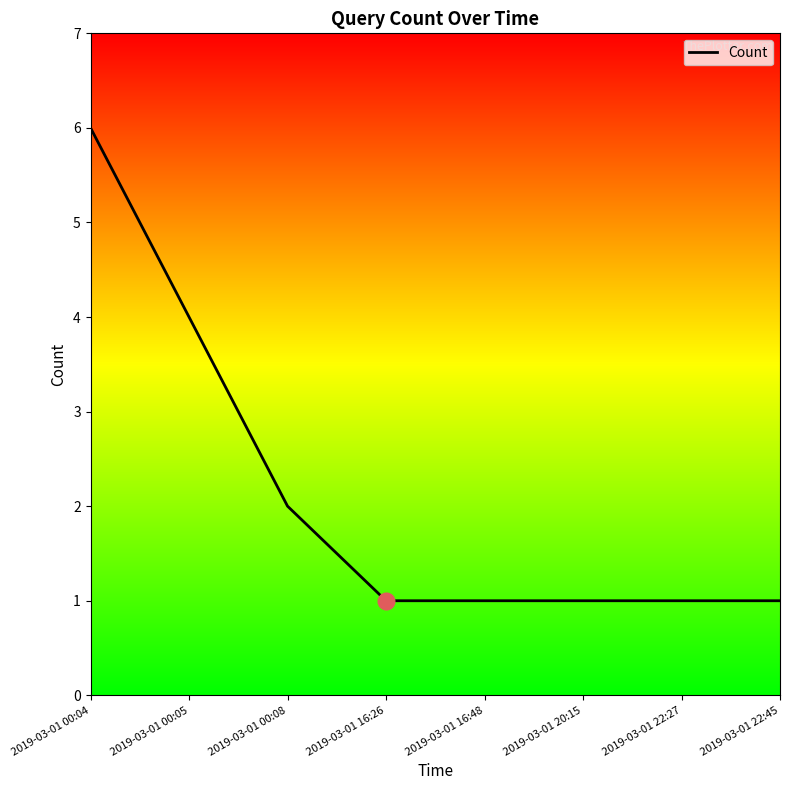

What is the approximate value at 2019-03-01 00:08?

2